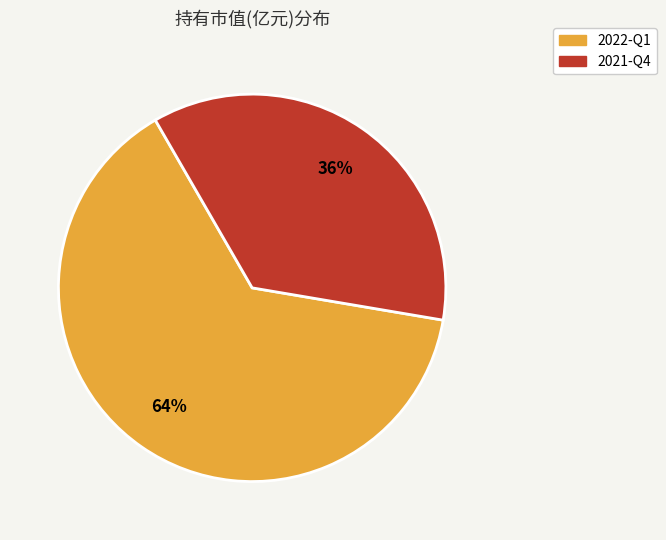

Is the sum of 2022-Q1 and 2021-Q4 greater than half?

Yes